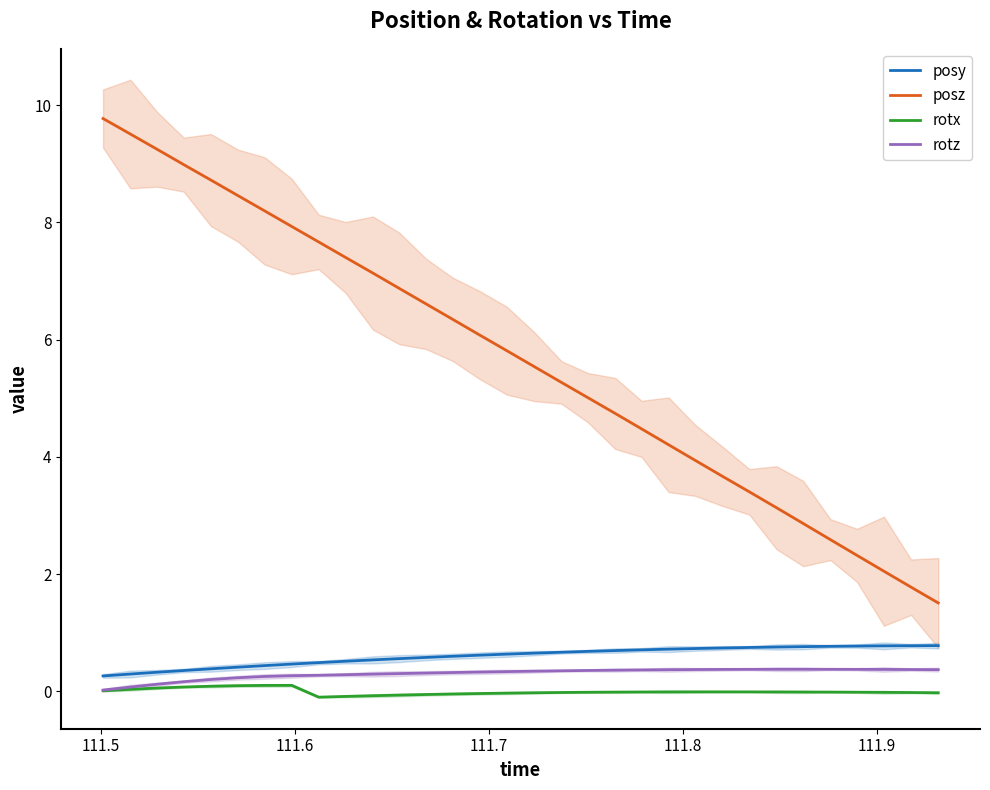

True or false: posy and posz intersect in this chart.

False